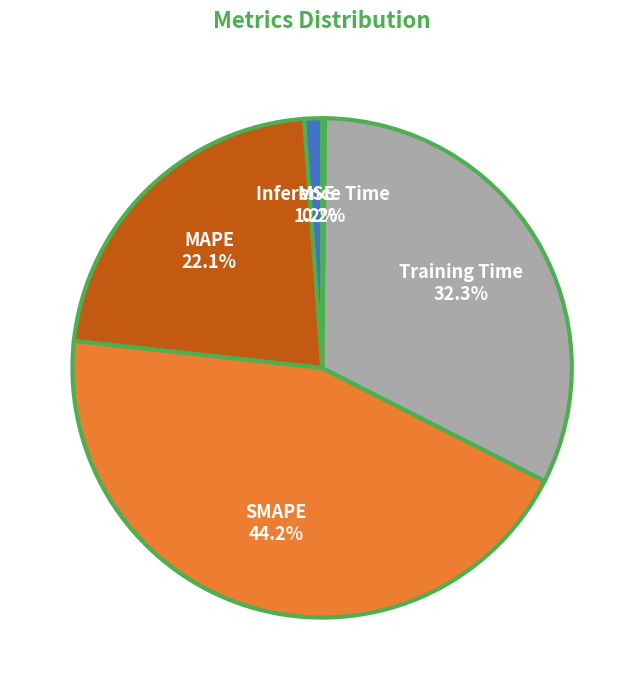

Approximately how many times larger is the value at SMAPE compared to Training Time?

1.4